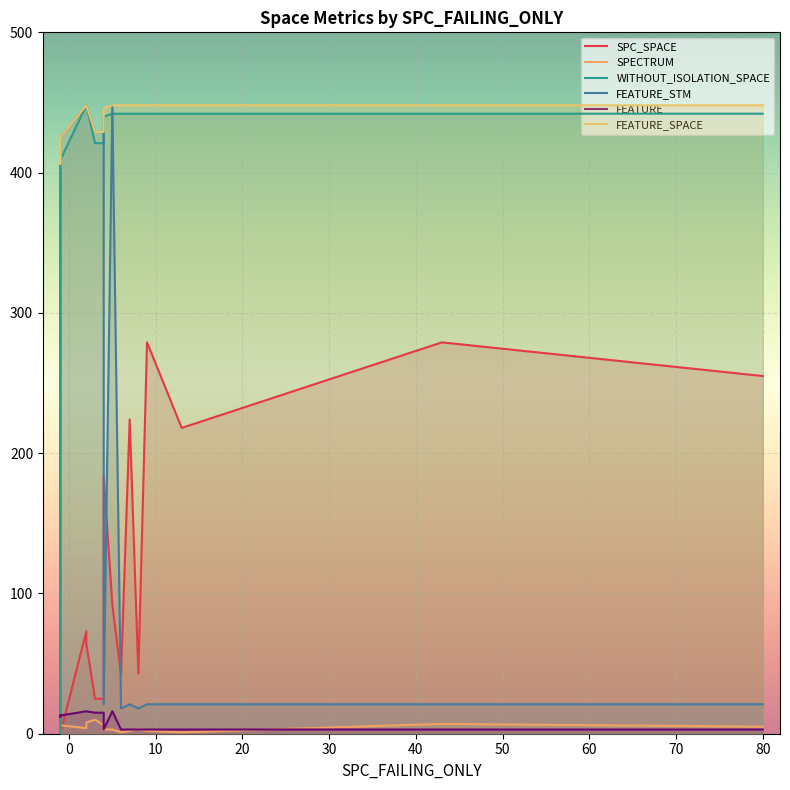

How many values in the WITHOUT_ISOLATION_SPACE series are below 442?

7